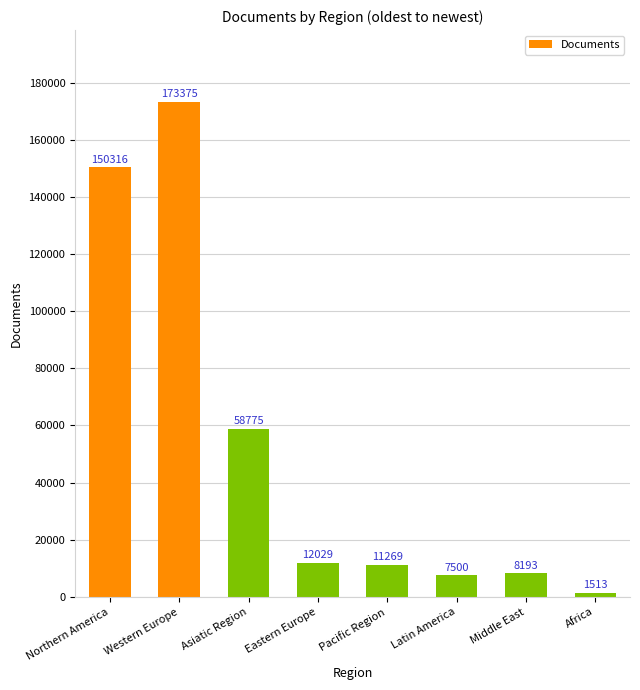

What is the change in value from Western Europe to Pacific Region?

-162106